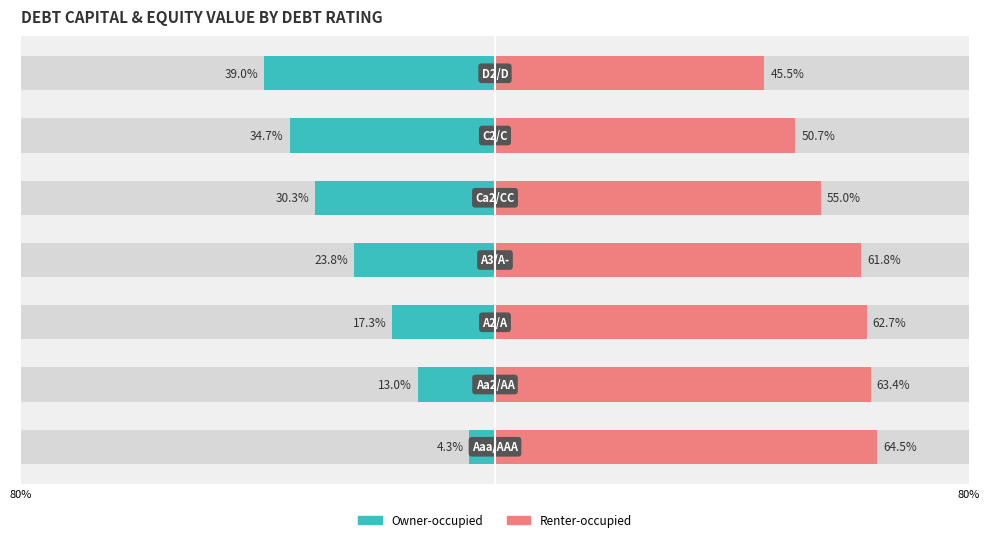

True or false: Owner-occupied has a value of -30.3 at 4.

True